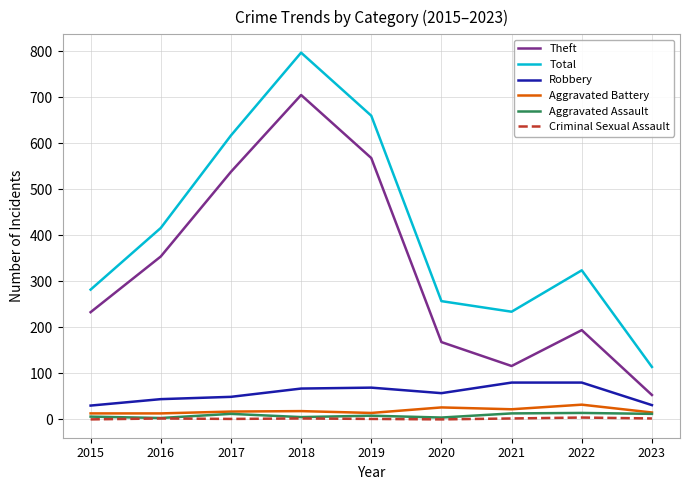

What is the lowest value of the Theft series?

53